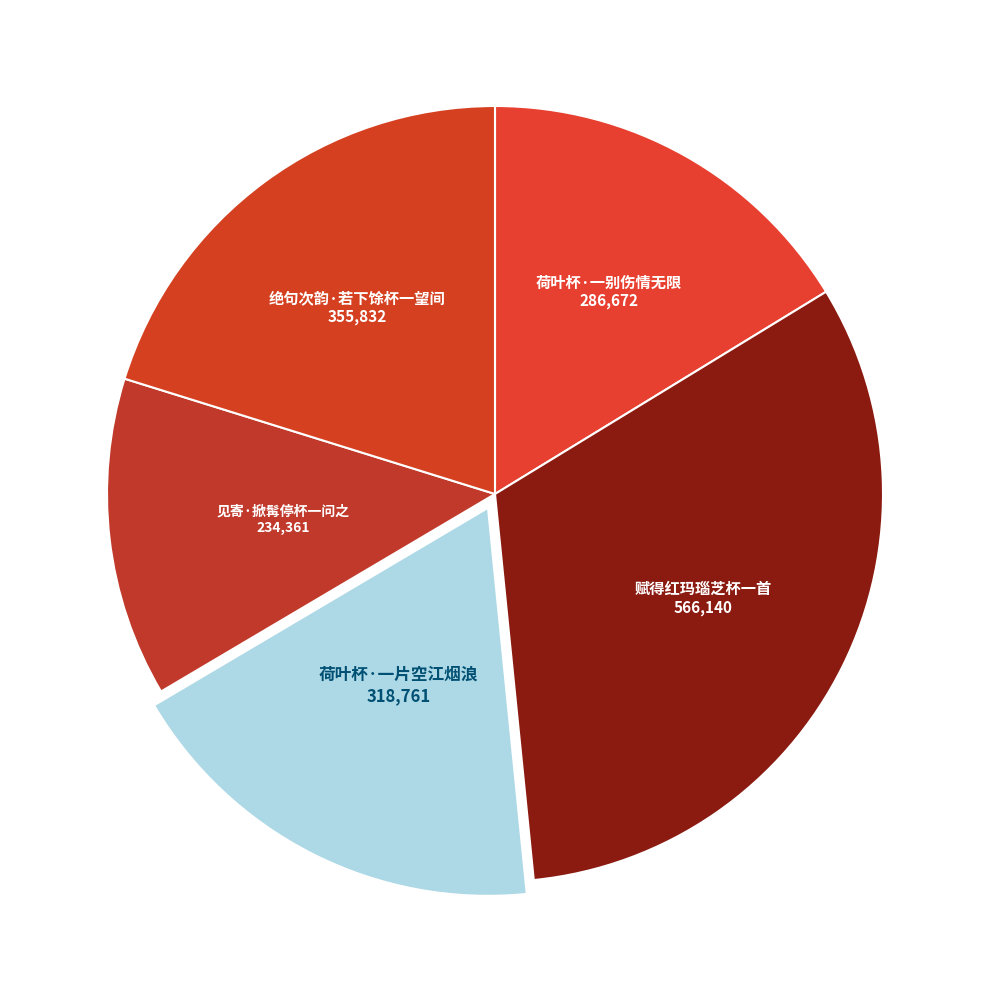

Which category has the biggest portion of the pie?

赋得红玛瑙芝杯一首